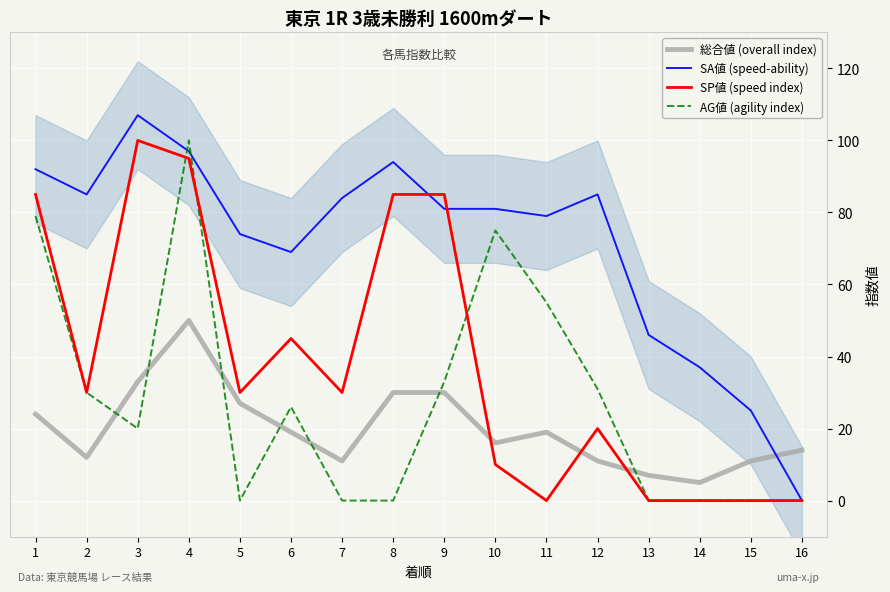

List the series in order of their overall mean, lowest first.

総合値 (overall index), AG値 (agility index), SP値 (speed index), SA値 (speed-ability)